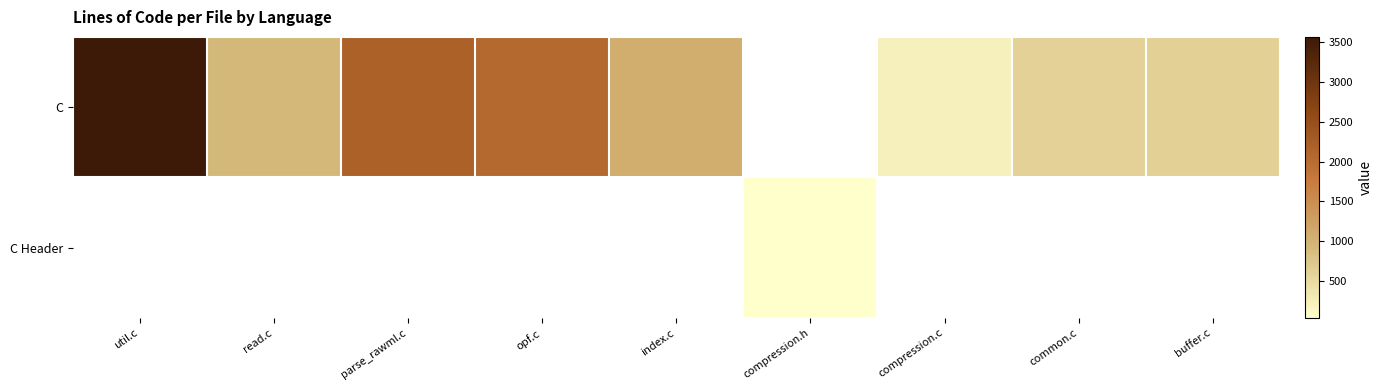

How many series are shown in this chart?

2